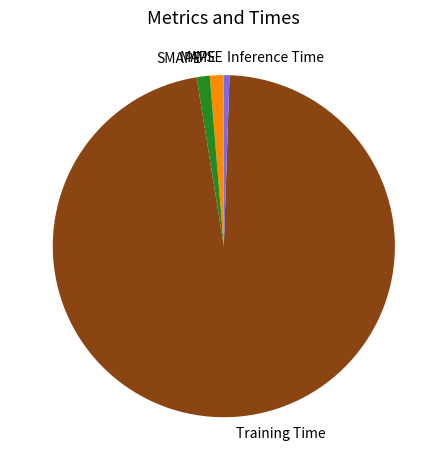

Is MAPE the majority of the pie?

No